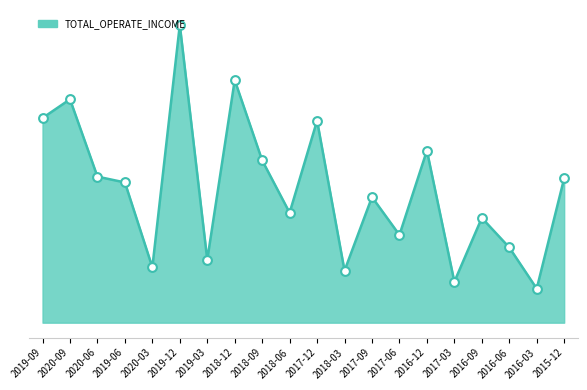

Between 2016-03 and 2018-03, which is larger?

2018-03